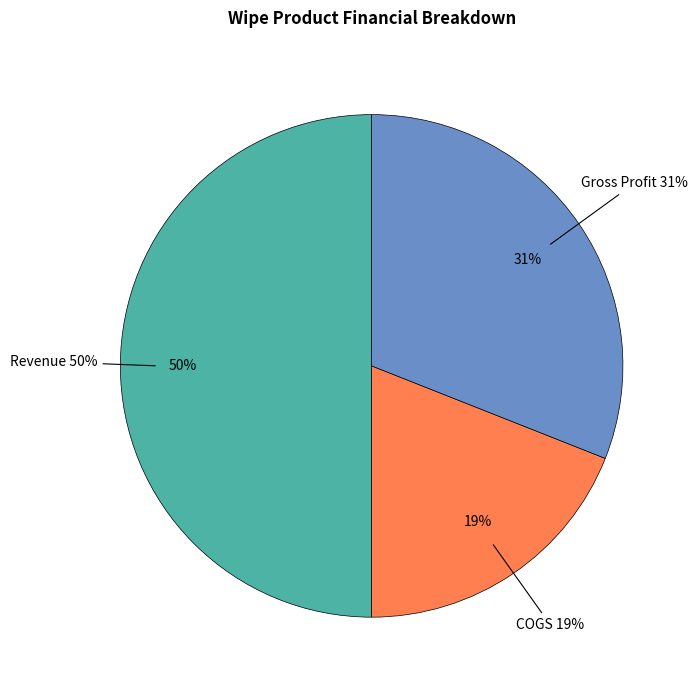

True or false: Revenue accounts for 36% of the total.

False